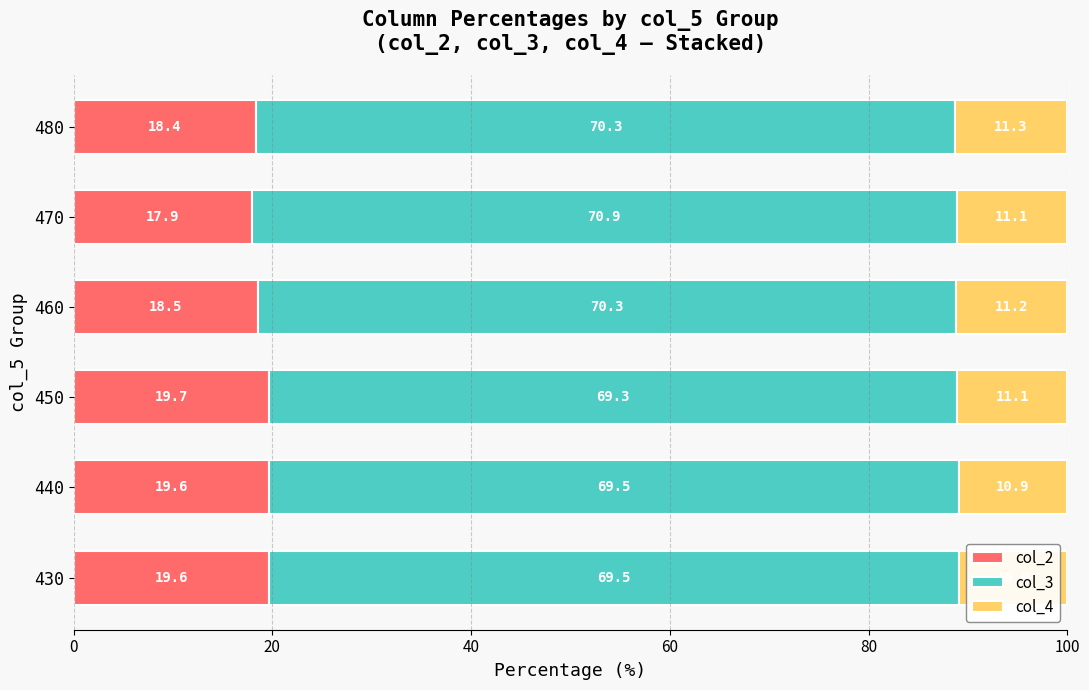

What is the total value across all series at 460?

100.0